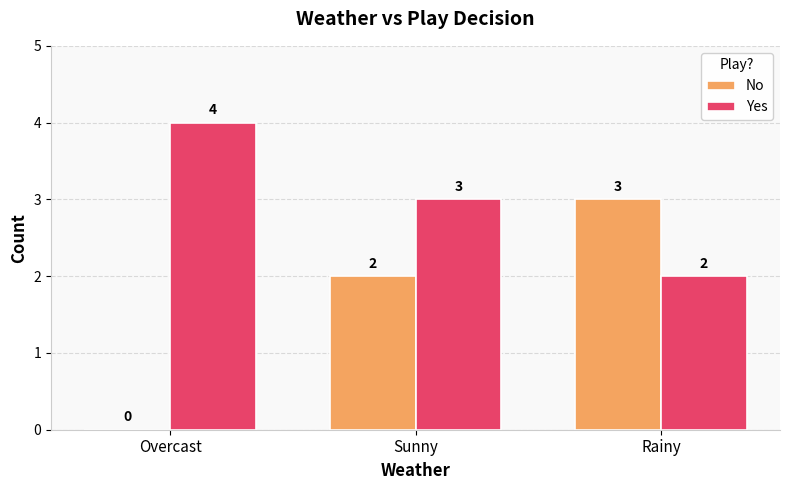

Reading left to right, transcribe all the data shown in this chart.

No: Overcast=0	Sunny=2	Rainy=3
Yes: Overcast=4	Sunny=3	Rainy=2